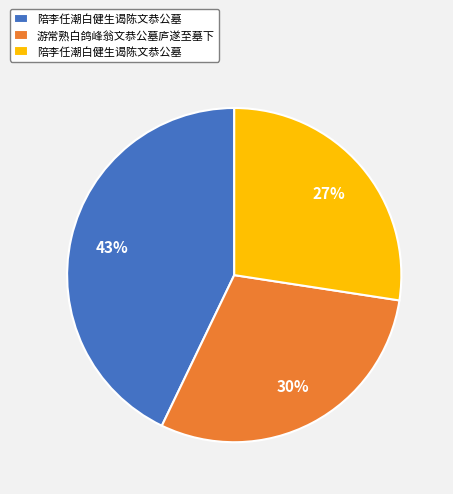

Count the number of slices in the pie.

3